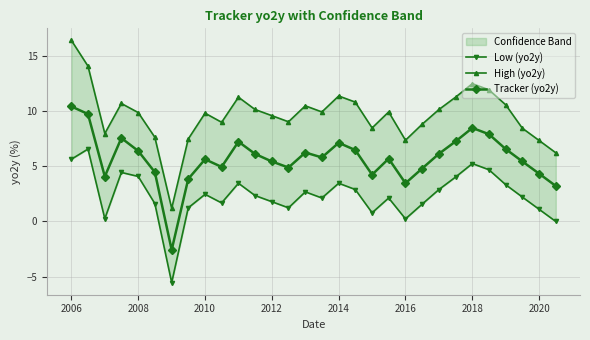

Reading right to left, transcribe all the data shown in this chart.

Low (yo2y): 0.0	1.1	2.2	3.3	4.7	5.2	4.0	2.9	1.6	0.2	2.1	0.8	2.9	3.5	2.1	2.7	1.2	1.8	2.3	3.5	1.7	2.5	1.2	-5.5	1.6	4.1	4.4	0.3	6.5	5.6
High (yo2y): 6.2	7.3	8.4	10.5	11.9	12.5	11.2	10.1	8.8	7.3	9.9	8.5	10.8	11.3	9.9	10.5	9.0	9.6	10.1	11.2	9.0	9.8	7.5	1.2	7.6	9.8	10.7	8.0	14.0	16.4
Tracker (yo2y): 3.2	4.3	5.4	6.5	7.9	8.5	7.2	6.1	4.8	3.5	5.7	4.2	6.5	7.1	5.8	6.2	4.9	5.4	6.1	7.2	4.9	5.6	3.8	-2.6	4.5	6.4	7.5	4.1	9.7	10.4